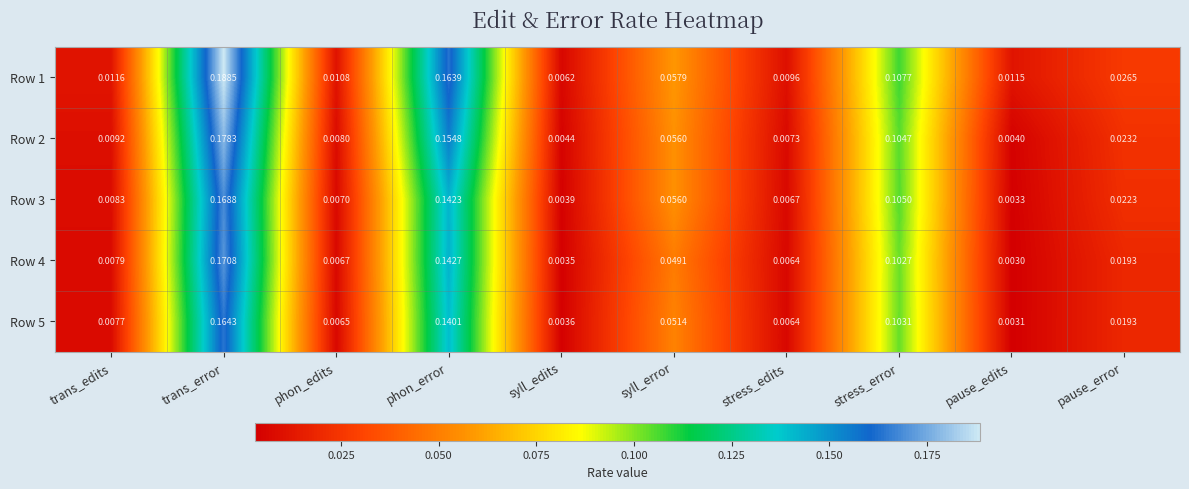

Which label corresponds to the smallest value in the chart?

pause_edits